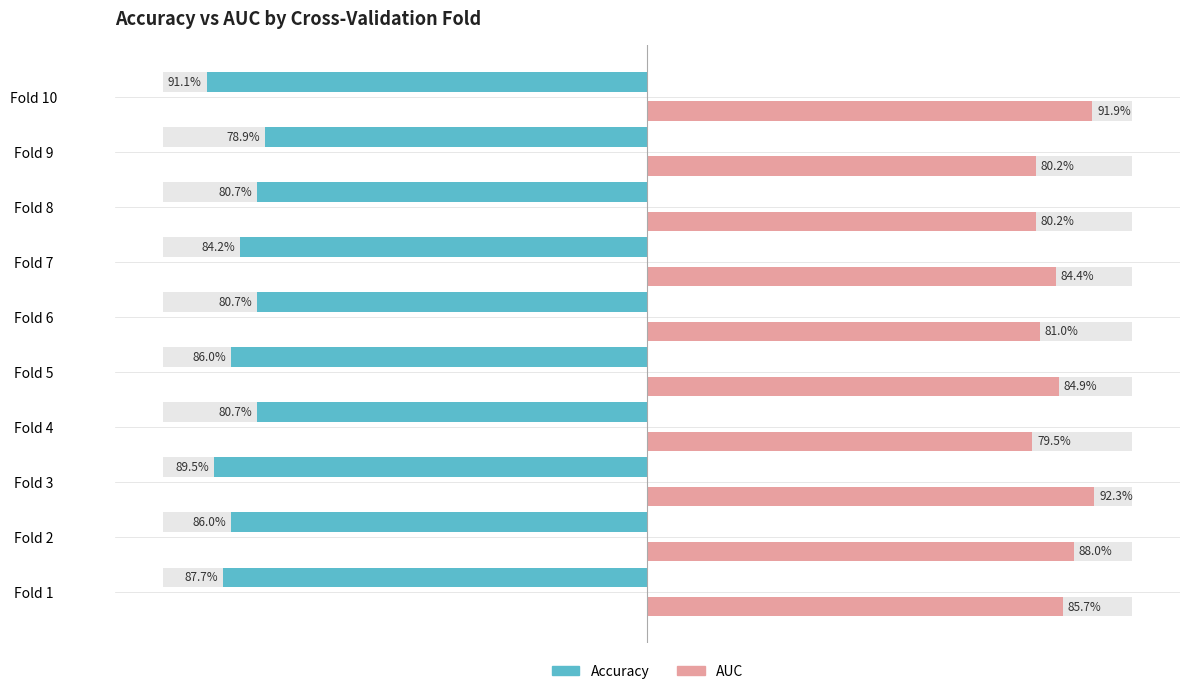

Reading right to left, what are all the values shown in this chart?

Accuracy: -91.1	-78.9	-80.7	-84.2	-80.7	-86.0	-80.7	-89.5	-86.0	-87.7
AUC: 91.9	80.2	80.2	84.4	81.0	84.9	79.5	92.3	88.0	85.7